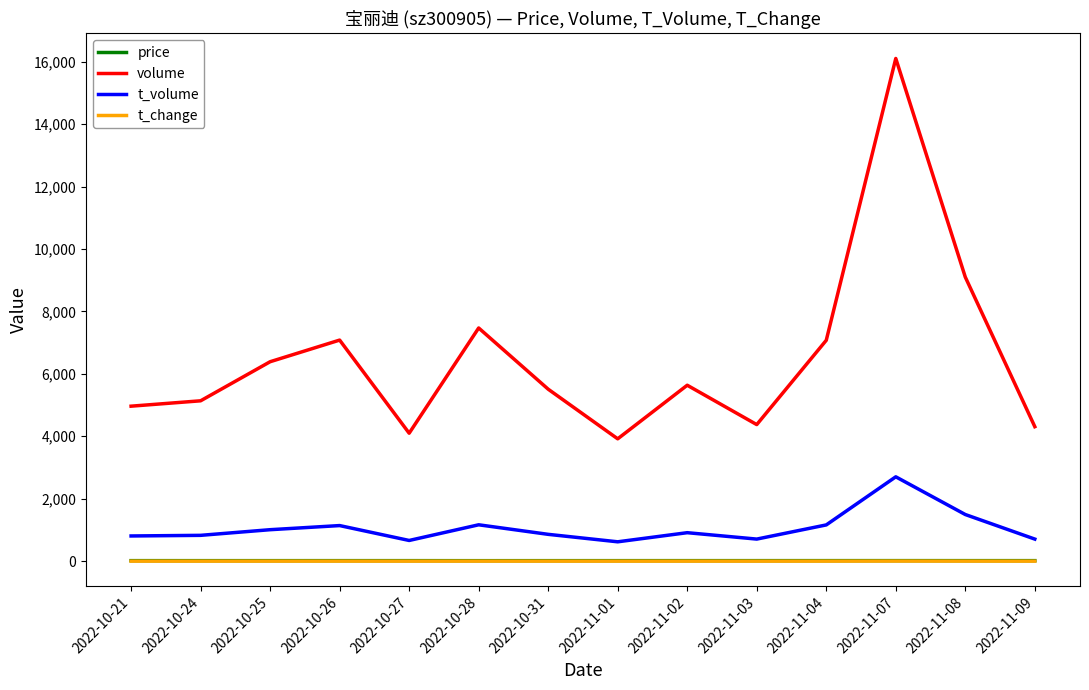

How many series are shown in this chart?

4